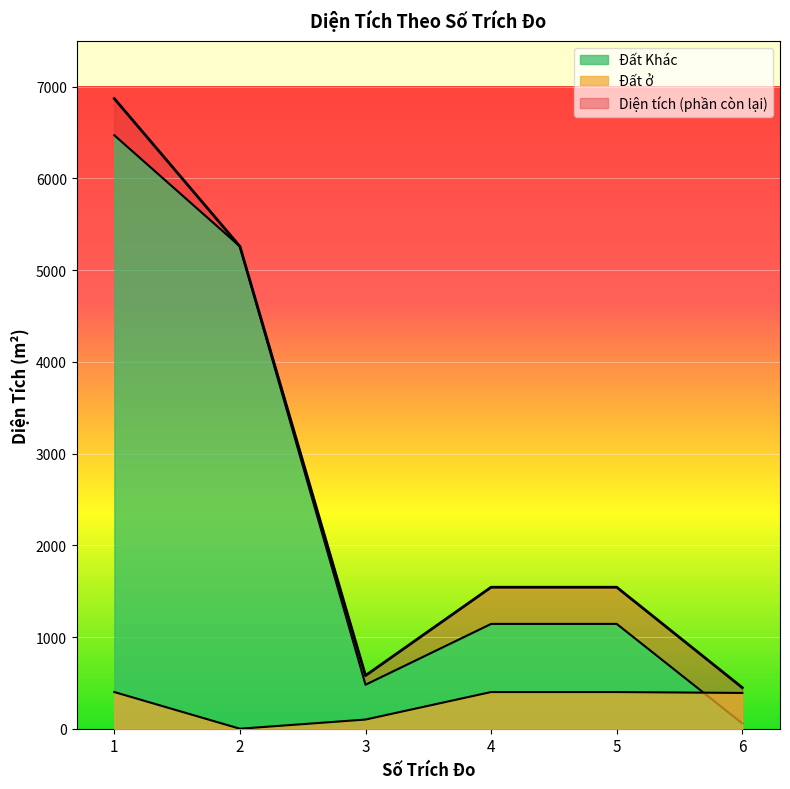

Read the Diện tích value at 6.

447.8